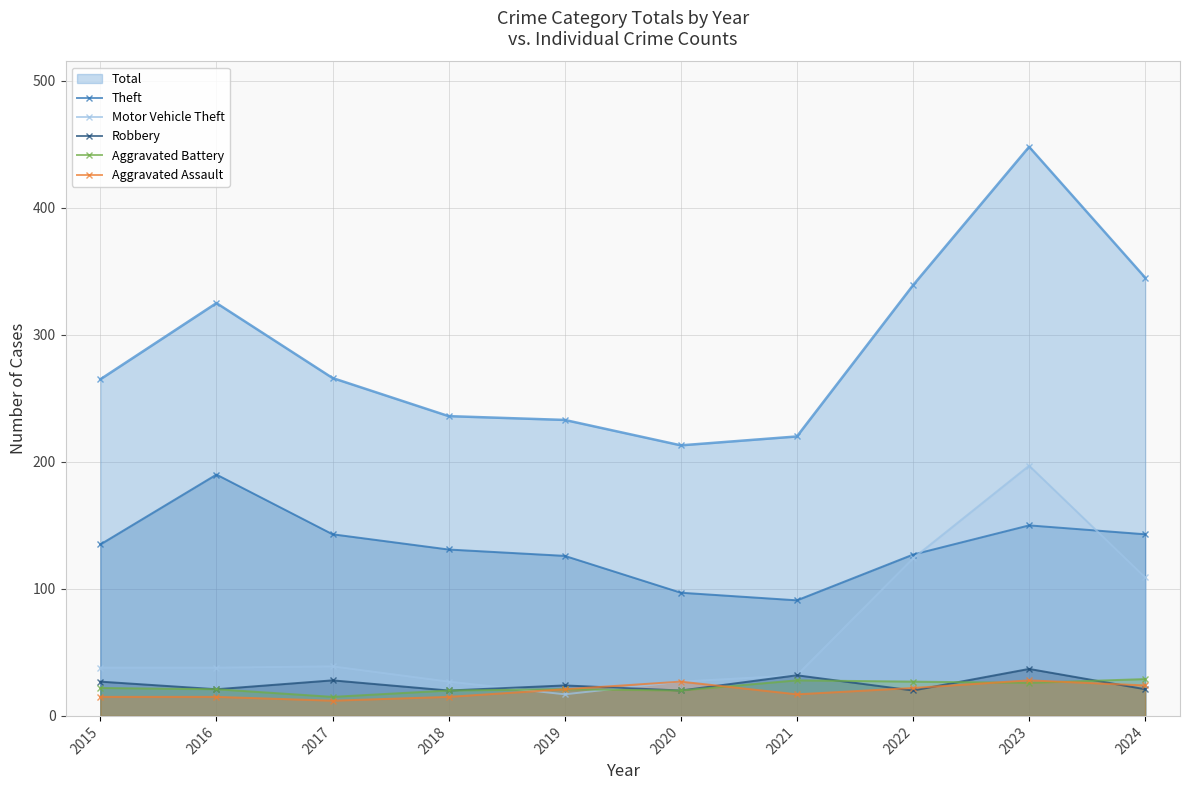

Which series has the widest spread of values?

Total